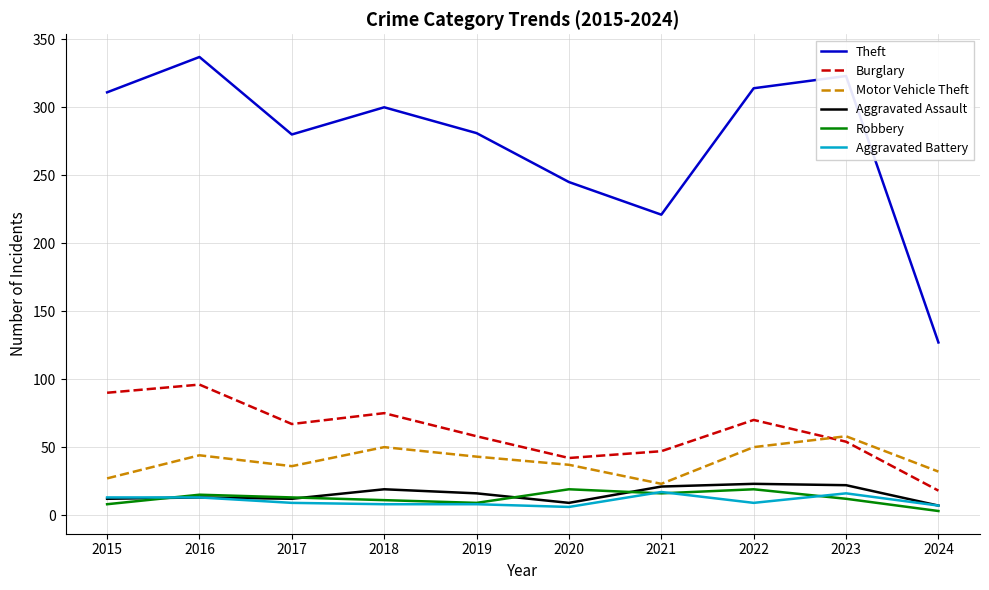

Where does the Burglary series first go above 67?

2015